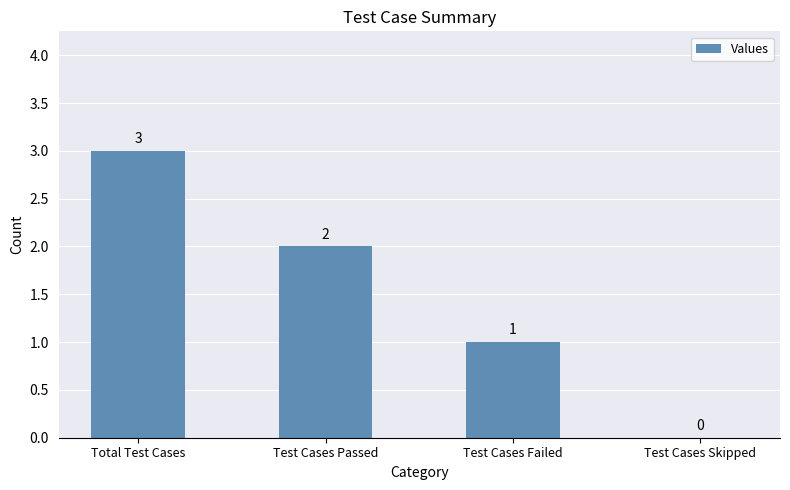

Reading left to right, transcribe all the data shown in this chart.

Total Test Cases=3	Test Cases Passed=2	Test Cases Failed=1	Test Cases Skipped=0